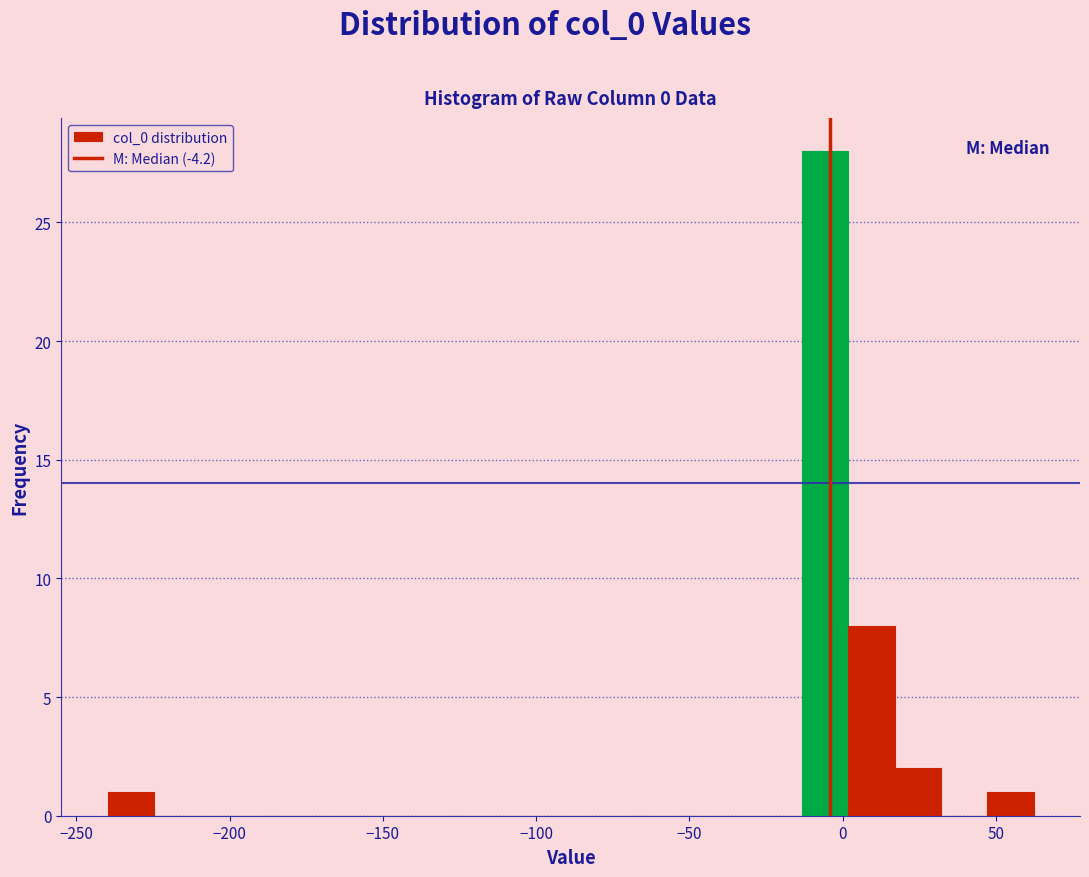

Read against the x-axis, roughly where is the centre of the tallest bar?

-5